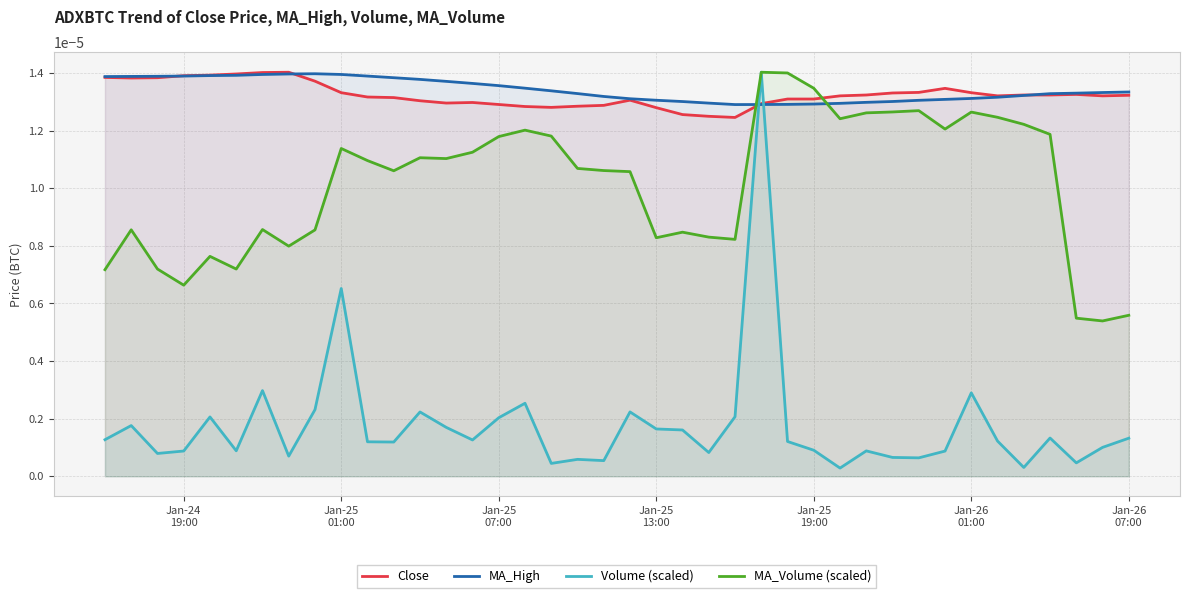

How many intersections are there between Volume (scaled) and Close?

2